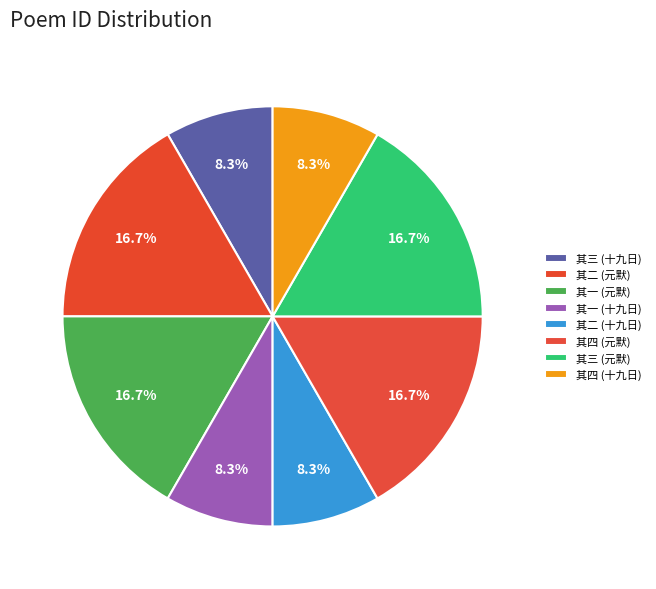

How many slices are in this pie chart?

8